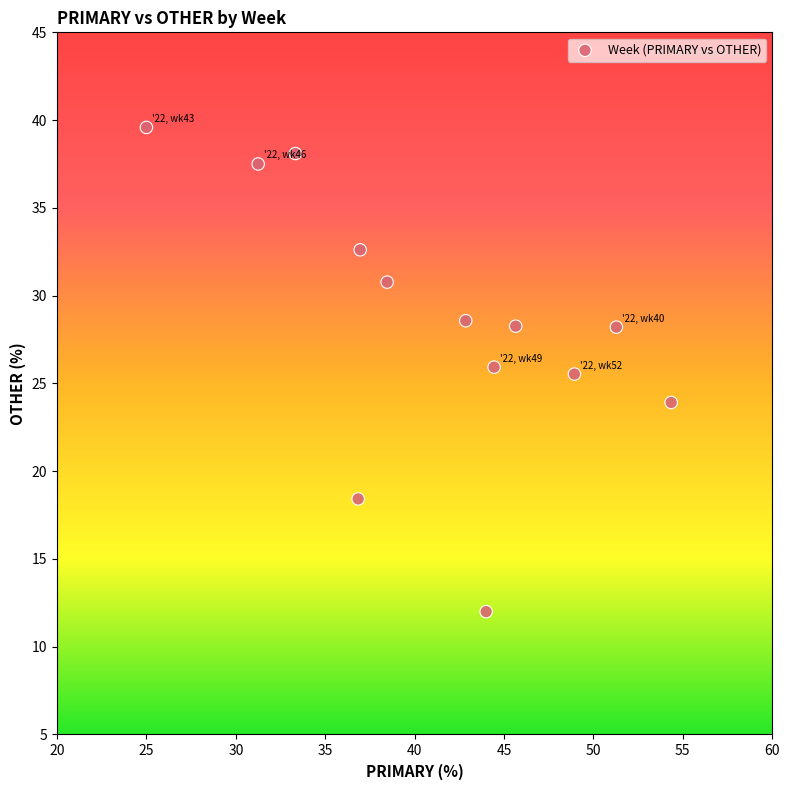

What is the range of Y values (max minus min)?

27.6